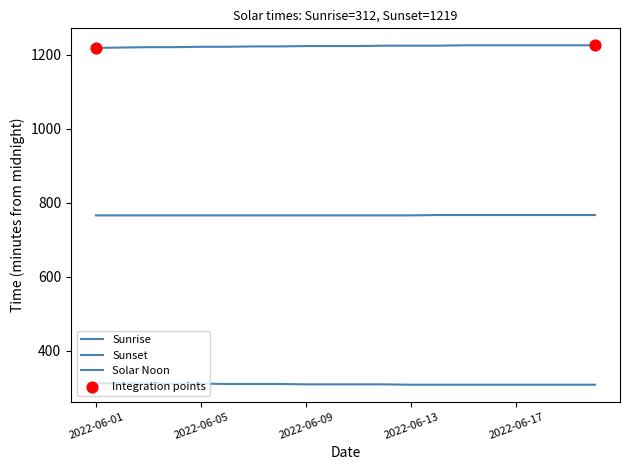

Does the chart have visible grid lines?

No